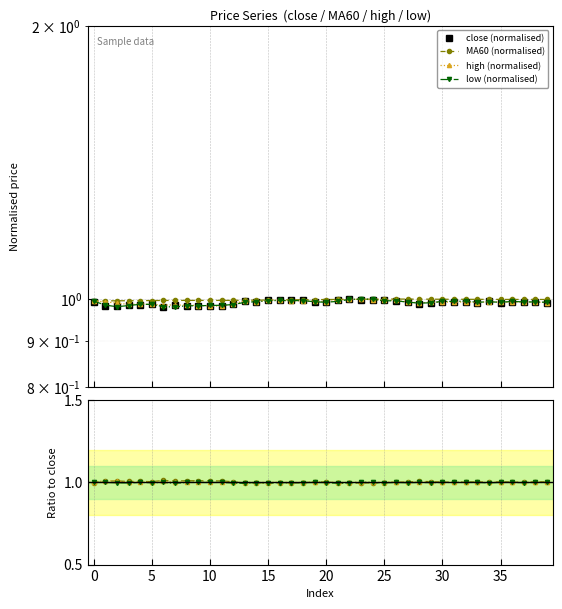

What is the sum of the low values at 6 and 7?

2.0